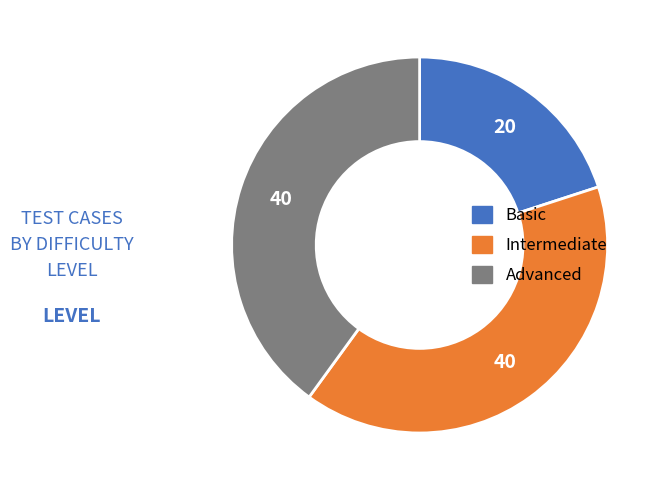

What is the smallest slice in the pie chart?

Basic